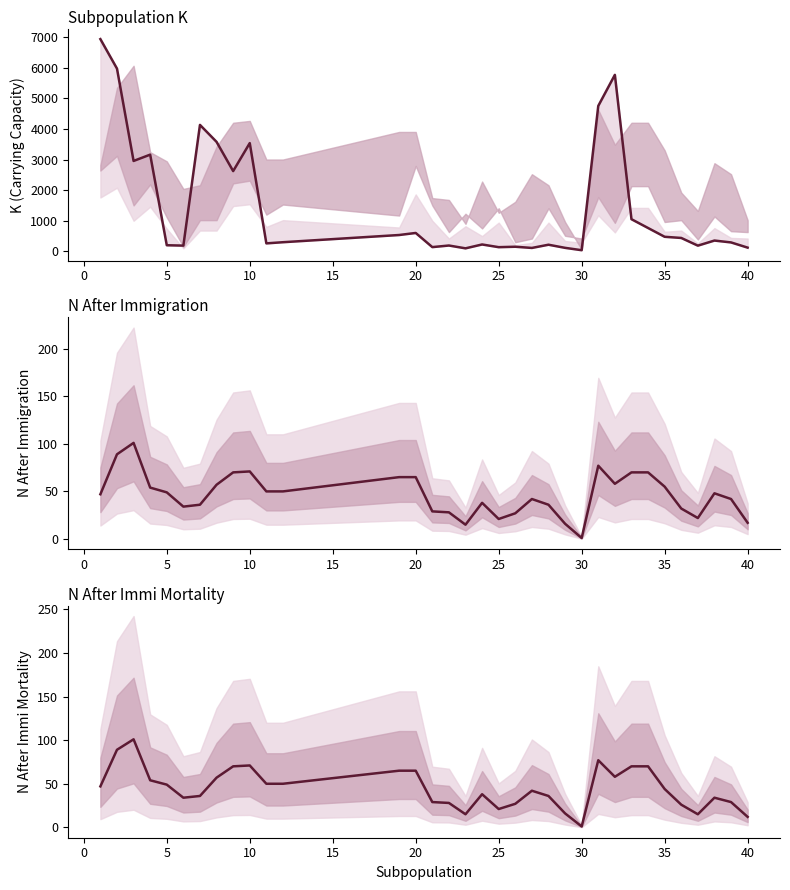

What is the sum of all K values?

50601